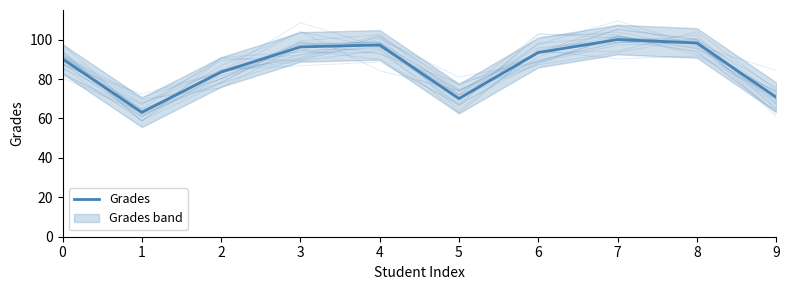

Reading left to right, transcribe all the data shown in this chart.

90.2	63.1	83.5	96.3	97.3	70.1	93.4	100.0	98.3	70.8